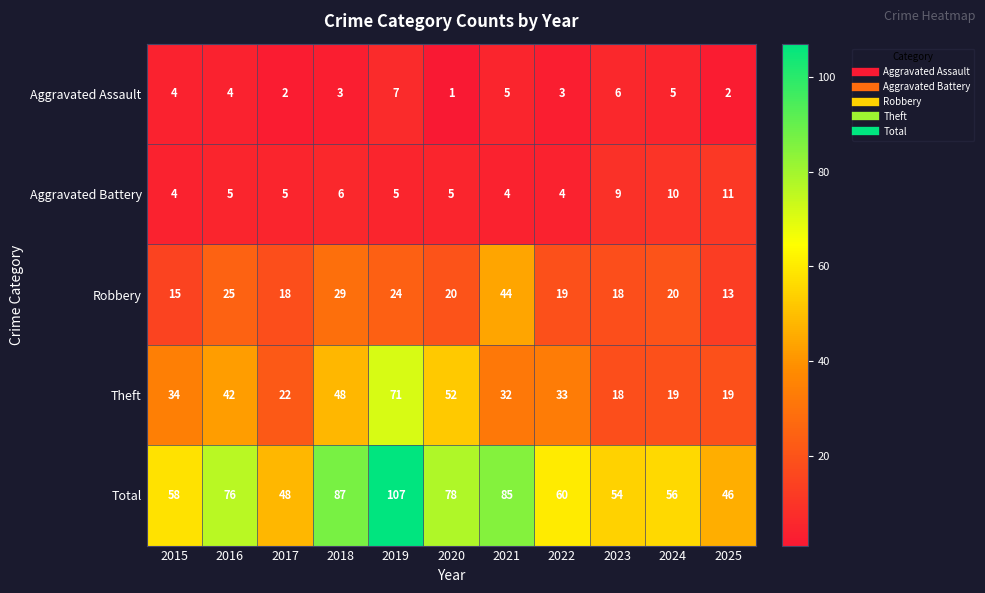

Which series changed the most between 2015 and 2017?

Theft